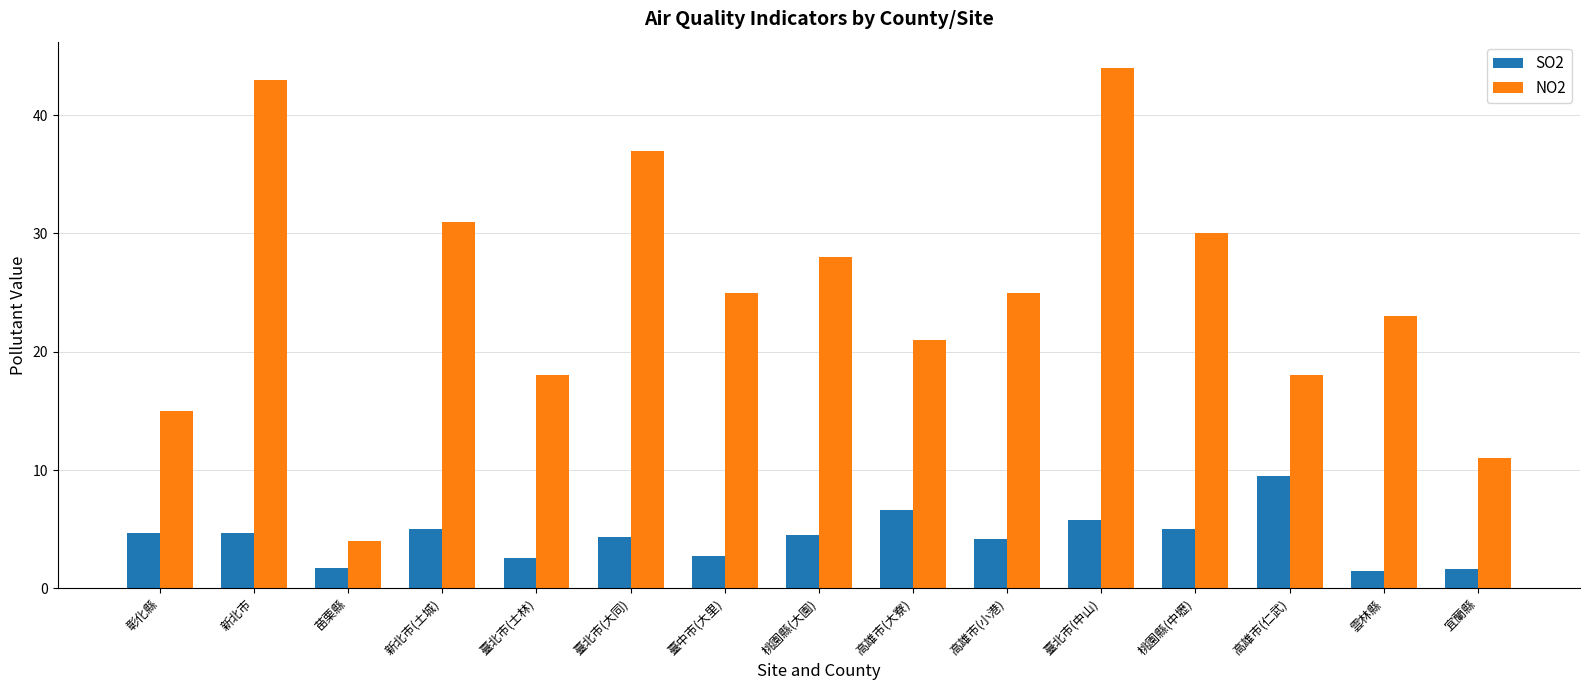

What position from the right is 高雄市(仁武)?

3